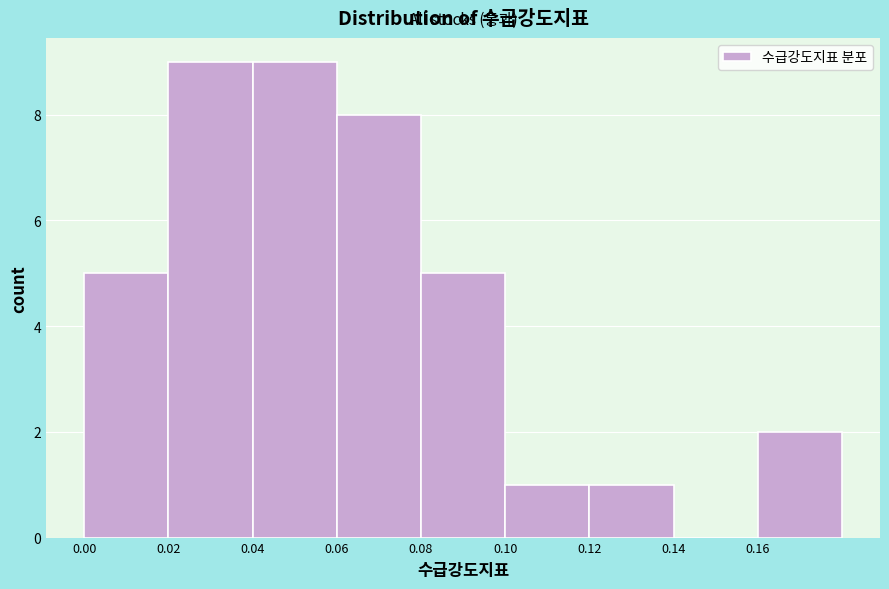

What is the height of the bar covering 0.16 to 0.18 on the x-axis? The values are not printed on the chart, so give them approximately, as read against the axis.

2